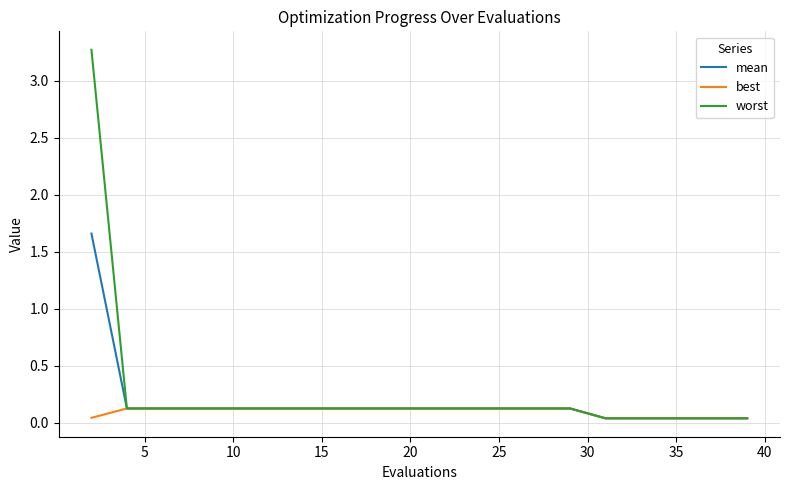

Which series has the widest spread of values?

worst